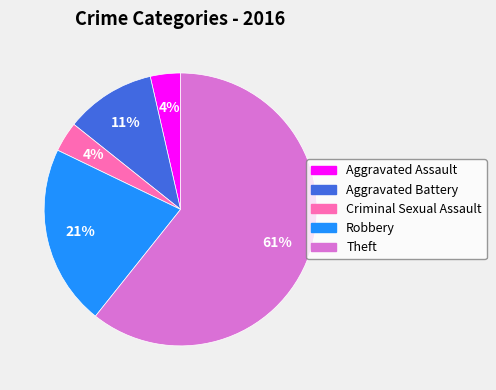

Which has a higher value, Aggravated Assault or Theft?

Theft